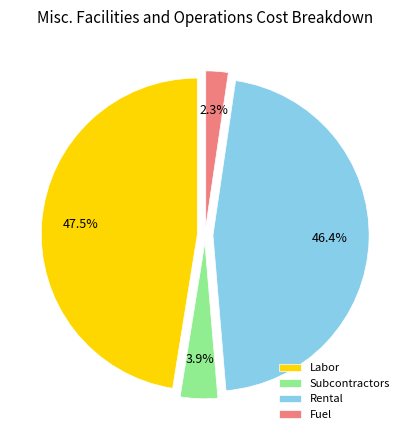

Is it true that Subcontractors is 4% of the pie?

True